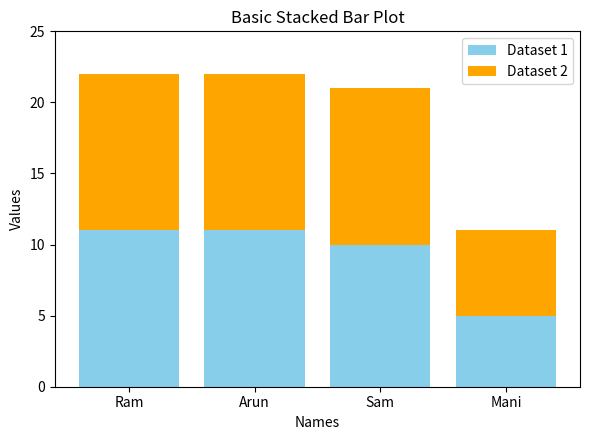

At which label does Dataset 1 reach its minimum?

Mani